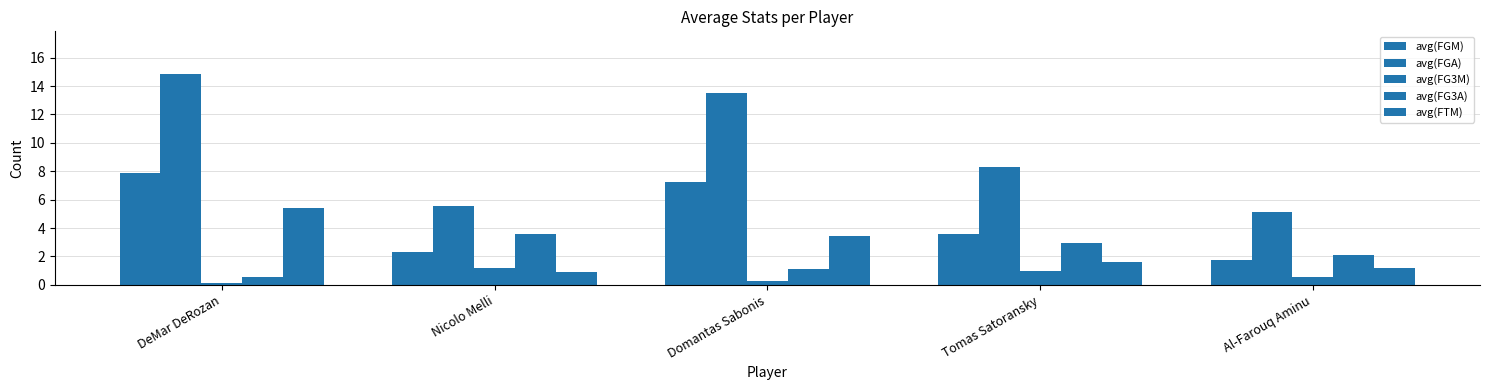

How many values in the avg(FGM) series exceed 3?

3